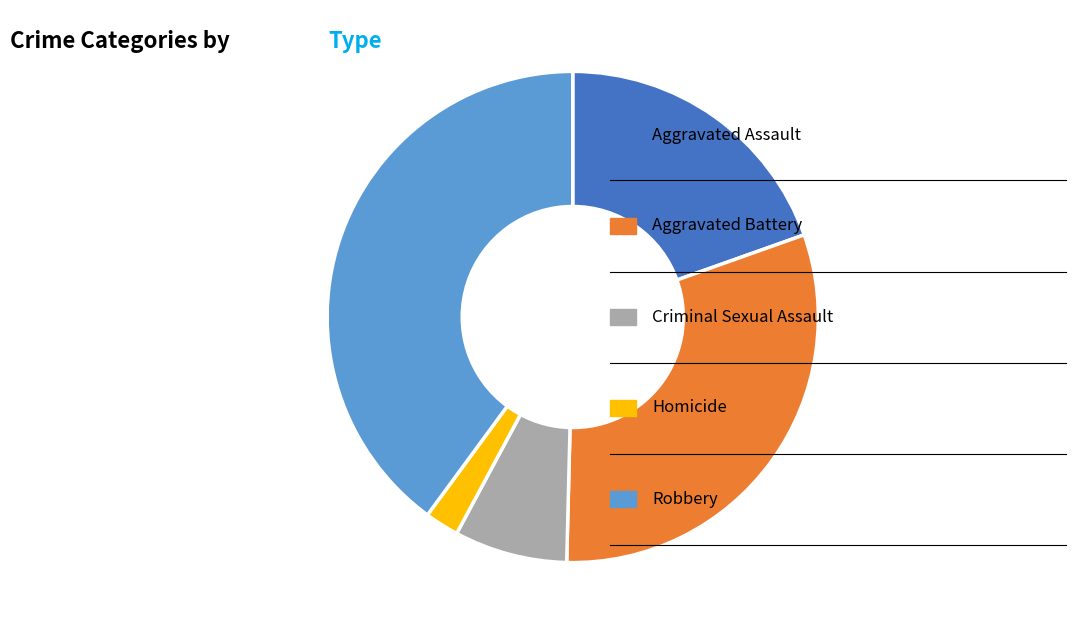

Is there any slice that represents more than half of the pie?

No